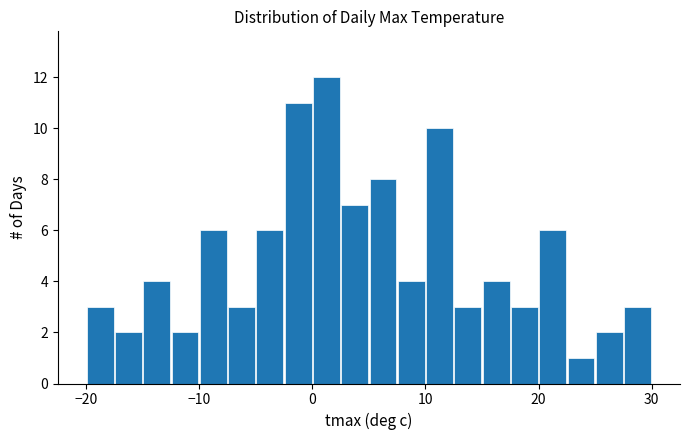

Around what value on the x-axis is the tallest bar? Give the approximate position of its centre, as read against the axis.

1